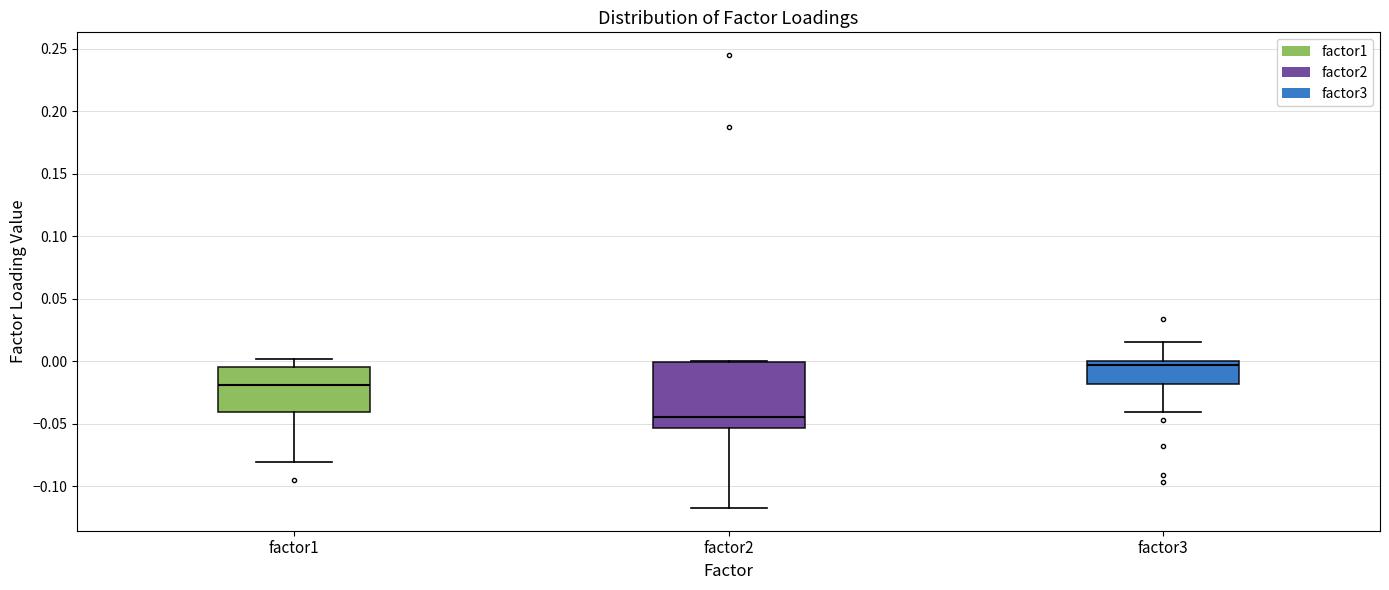

Where does the median line of the box for factor2 sit on the y-axis? The values are not printed on the chart, so give them approximately, as read against the axis.

-0.045